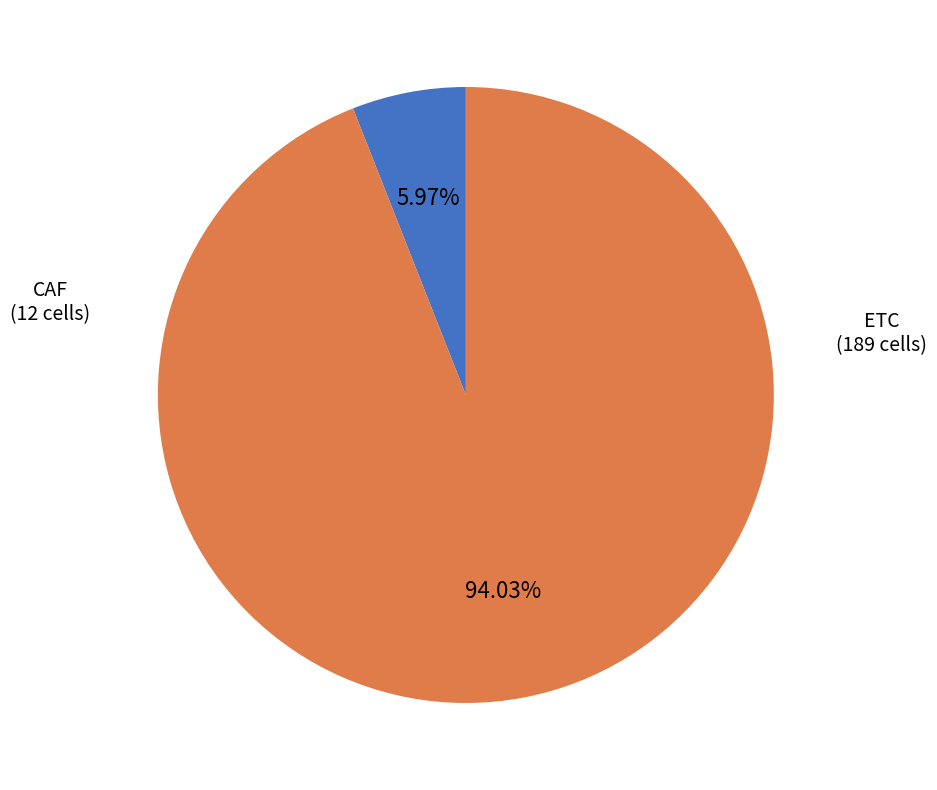

Is there a majority slice in this chart?

Yes